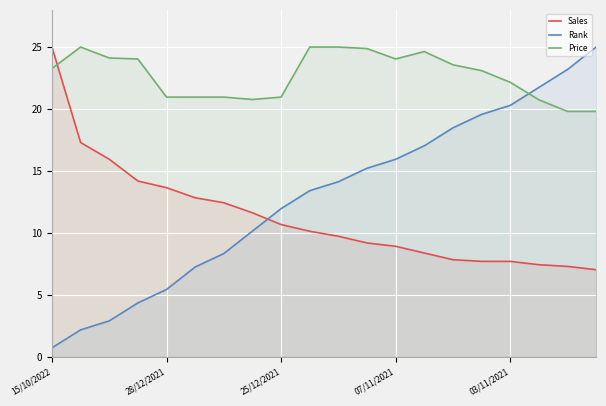

Rank the series by their maximum value, from lowest to highest.

Sales, Rank, Price